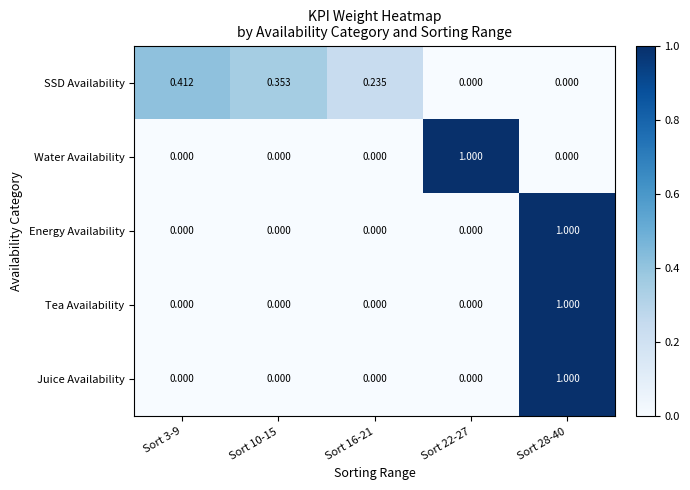

How many distinct data groups are displayed?

5